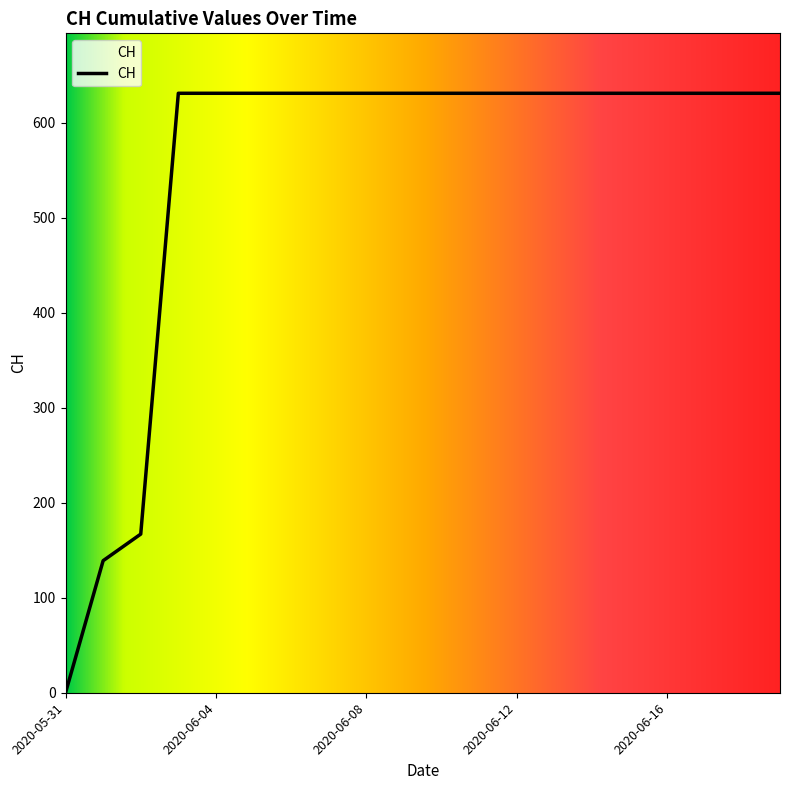

What is the greatest value displayed?

631